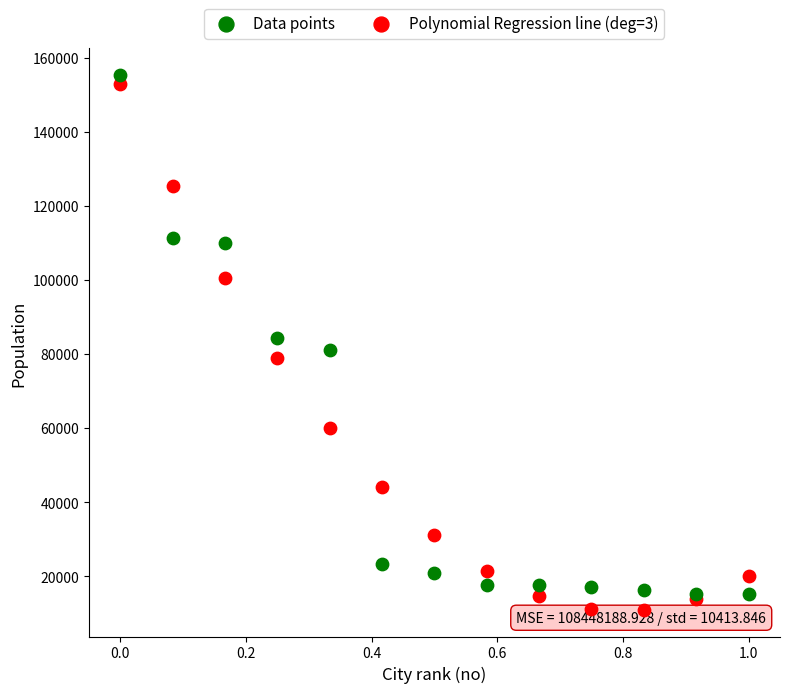

Which series has the largest Y range (max minus min)?

Polynomial Regression line (deg=3)